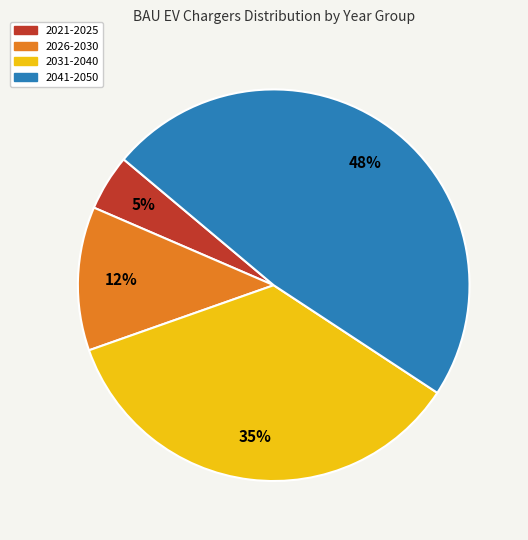

Does any single category account for the majority?

No